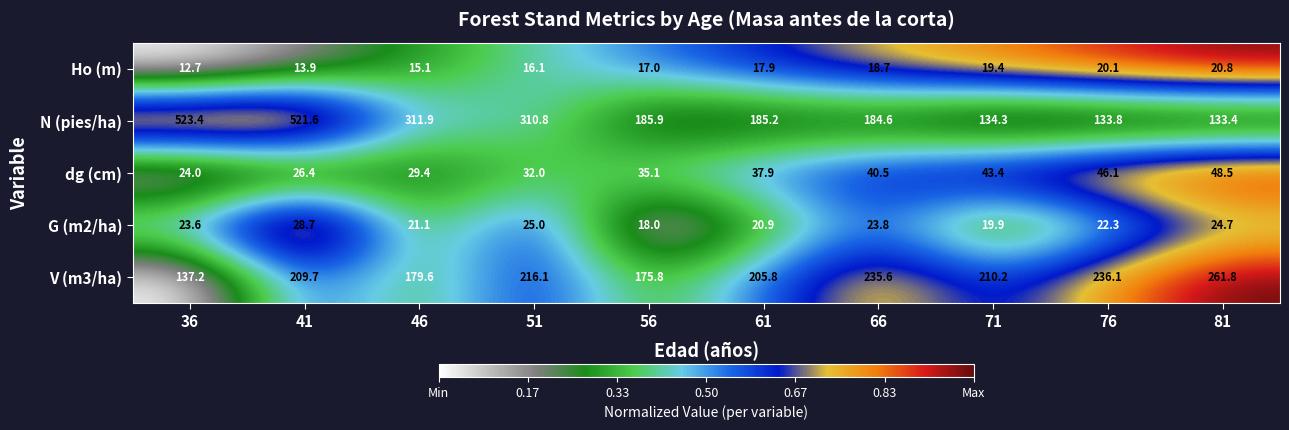

The N (pies/ha) series shows 128.0 at 61. True or false?

False